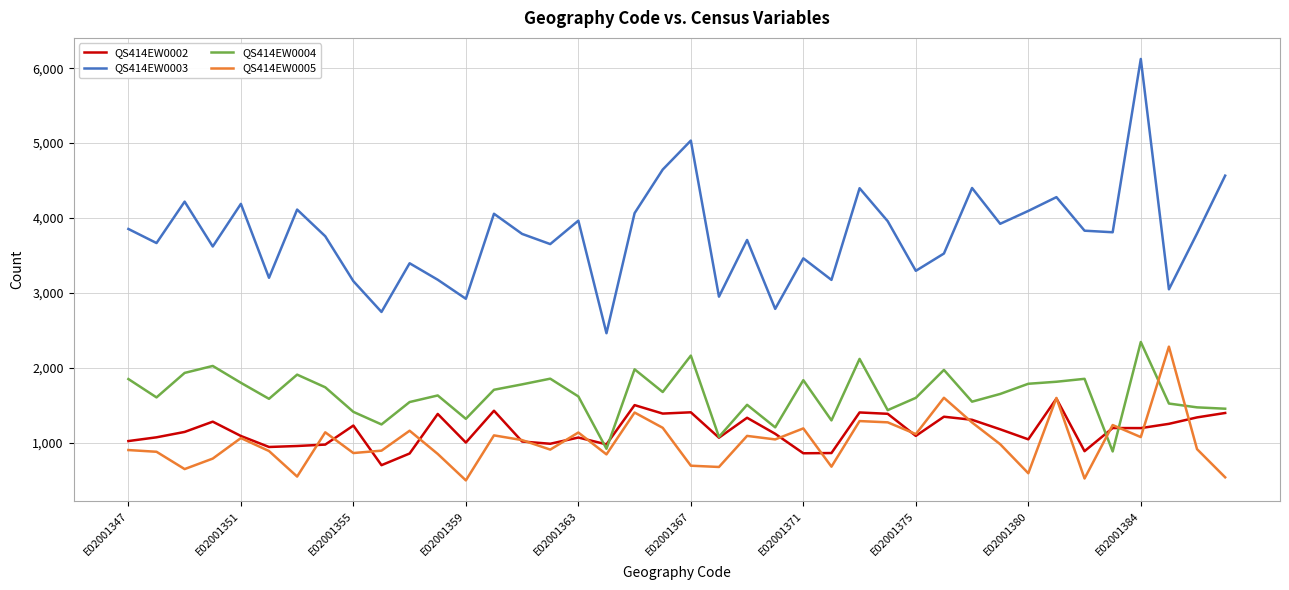

What is the average value of the QS414EW0003 series?

3770